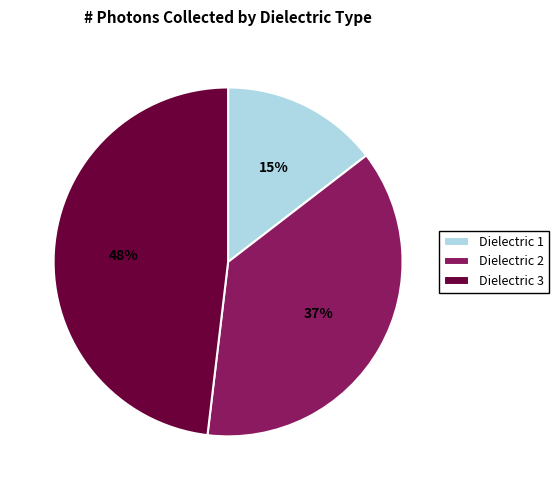

Is there any slice that represents more than half of the pie?

No